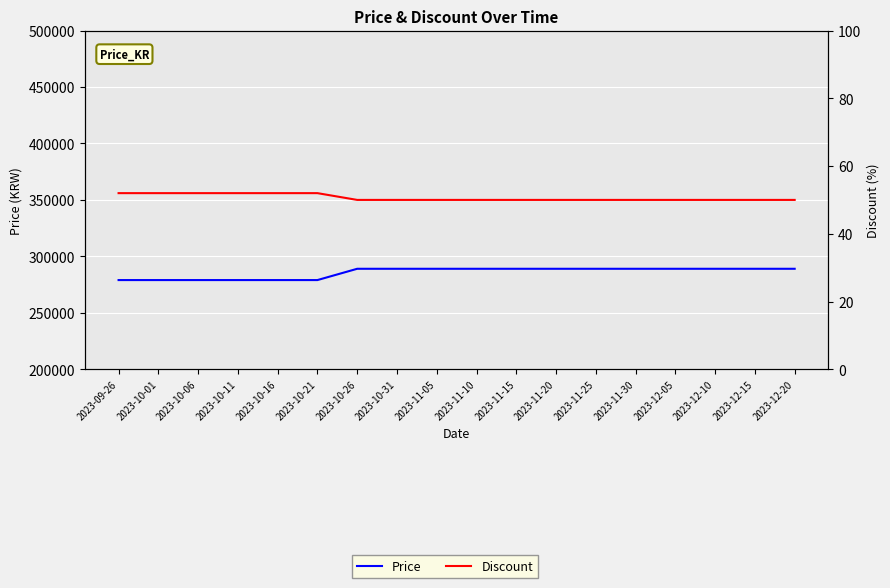

Count the number of data series in this chart.

2